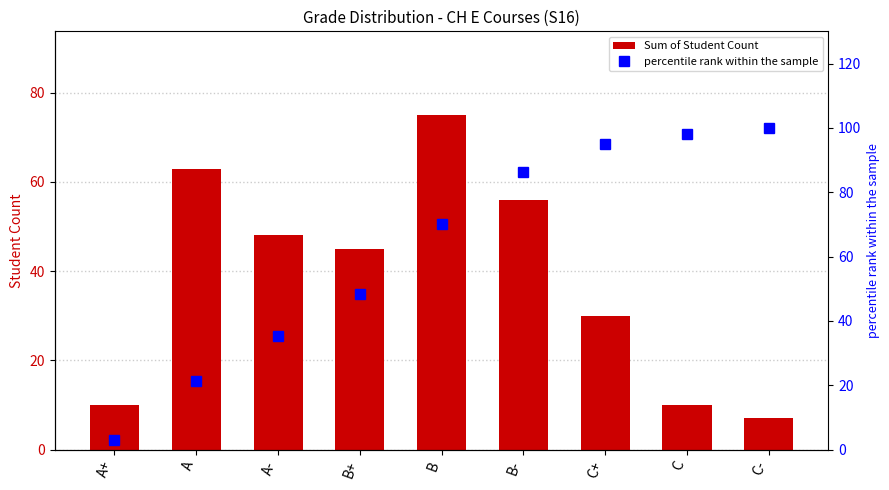

Which series has the largest total across all categories?

percentile rank within the sample